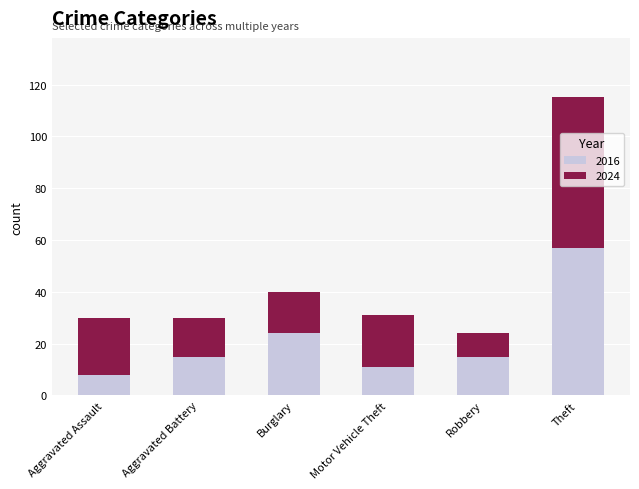

The 2016 series shows 11 at Motor Vehicle Theft. True or false?

True